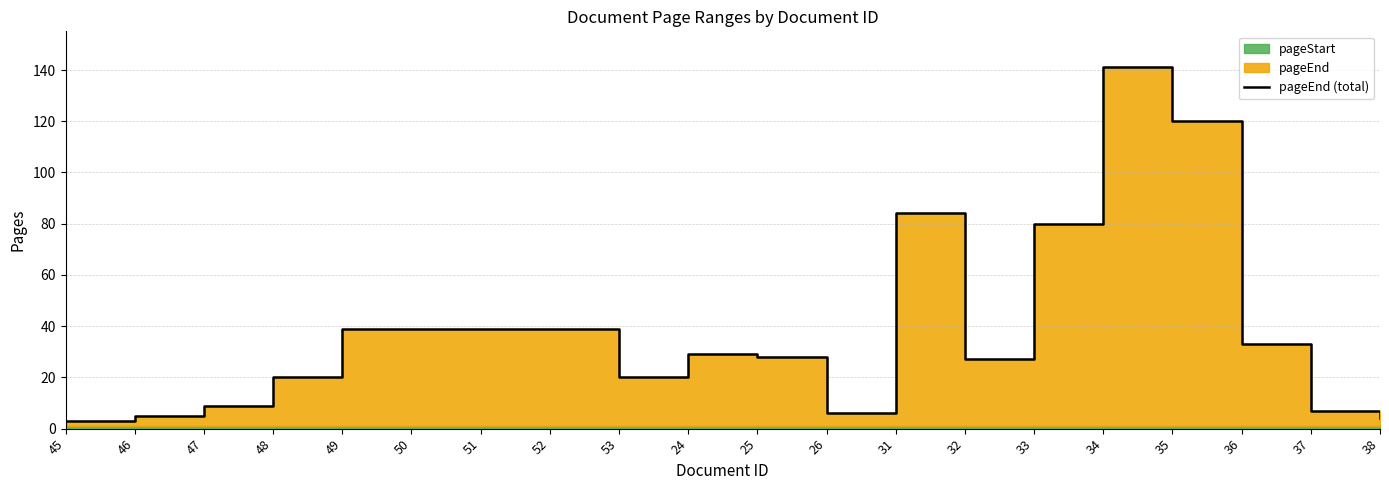

Count the number of values greater than 29.

9